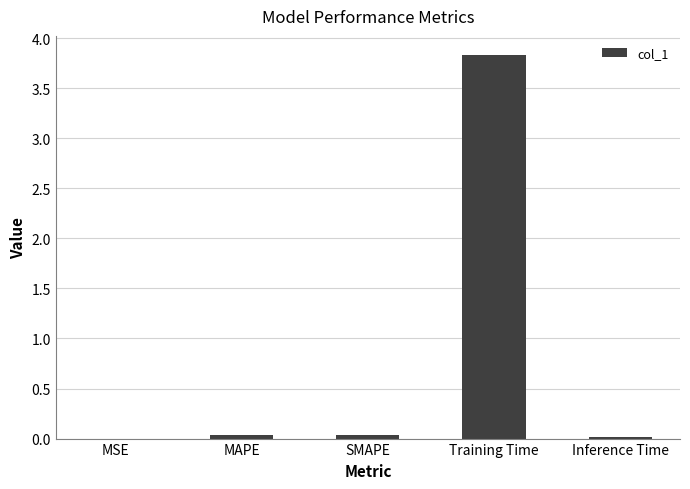

Does the chart contain stacked bars?

No